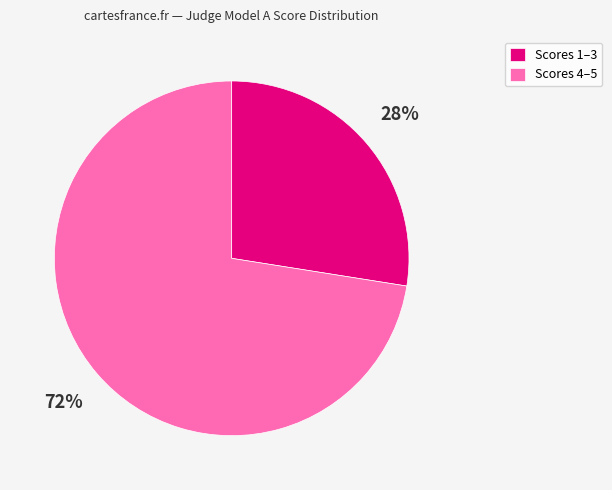

Rank the categories by value from highest to lowest.

Scores 4–5, Scores 1–3